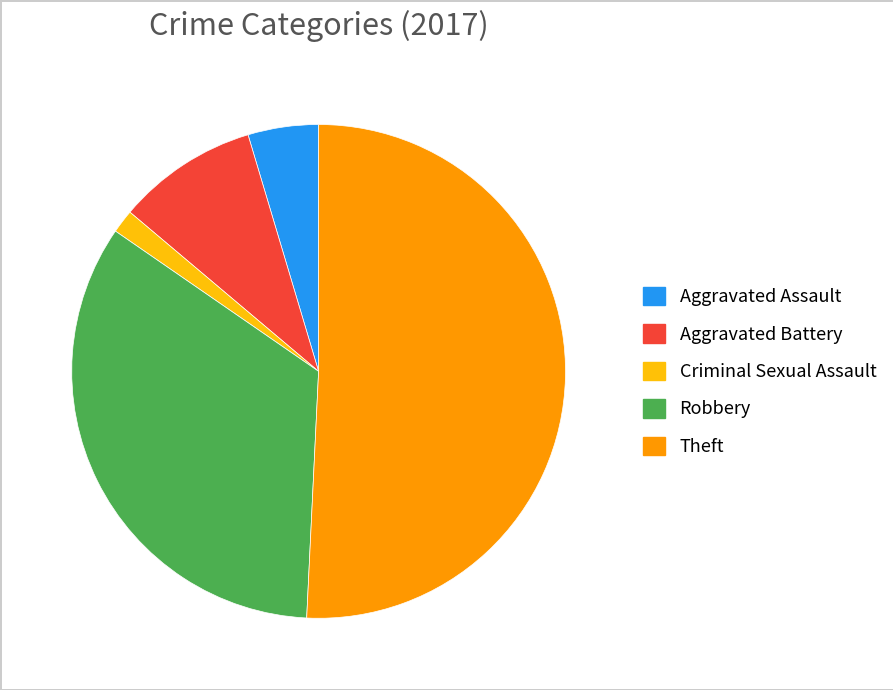

Do Criminal Sexual Assault and Robbery together represent more than half of the pie?

No